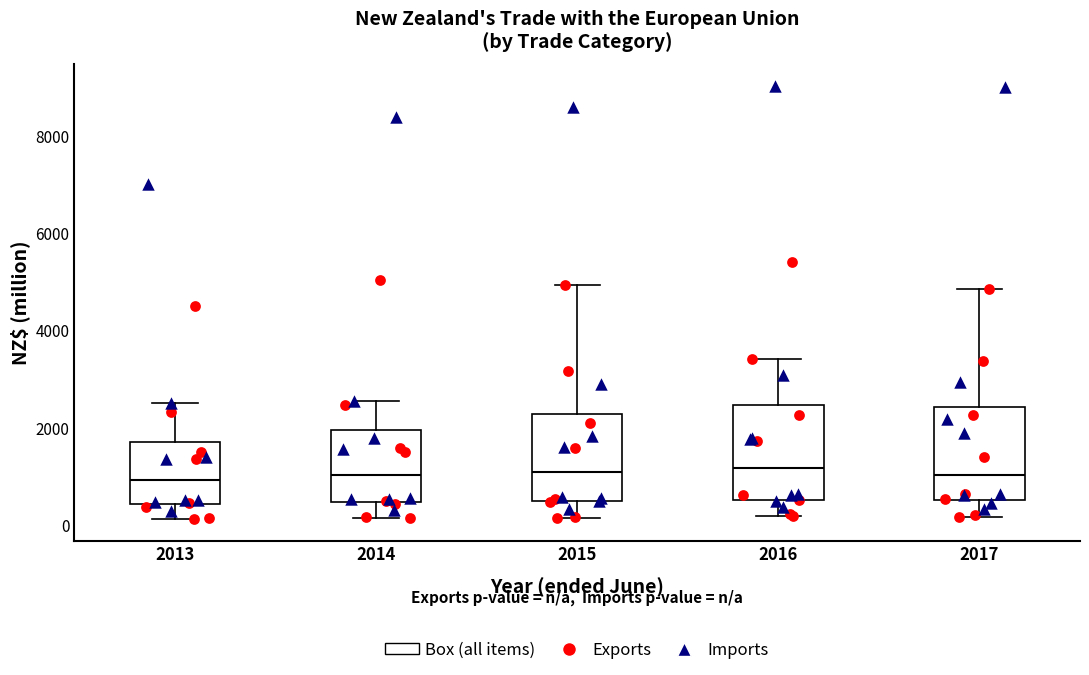

Reading left to right, read every box against the y-axis: the position of its median line, the range the box covers, and the ends of its whiskers. The values are not printed on the chart, so give them approximately, as read against the axis.

2013: median 1000, box 400 to 1800, whiskers 200 to 2600
2014: median 1000, box 400 to 2000, whiskers 200 to 2600
2015: median 1000, box 400 to 2200, whiskers 200 to 5000
2016: median 1200, box 600 to 2400, whiskers 200 to 3400
2017: median 1000, box 600 to 2400, whiskers 200 to 4800